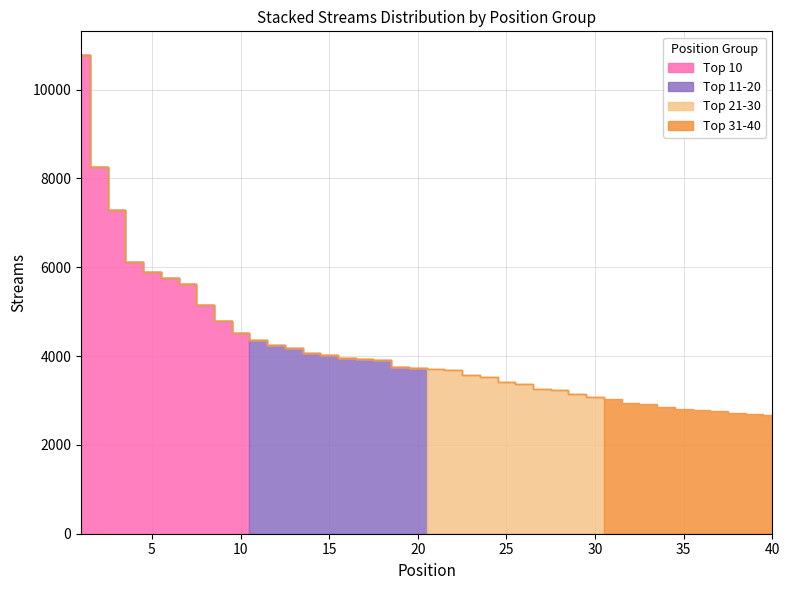

Is it true that Top 21-30 equals 1776 at 15?

False